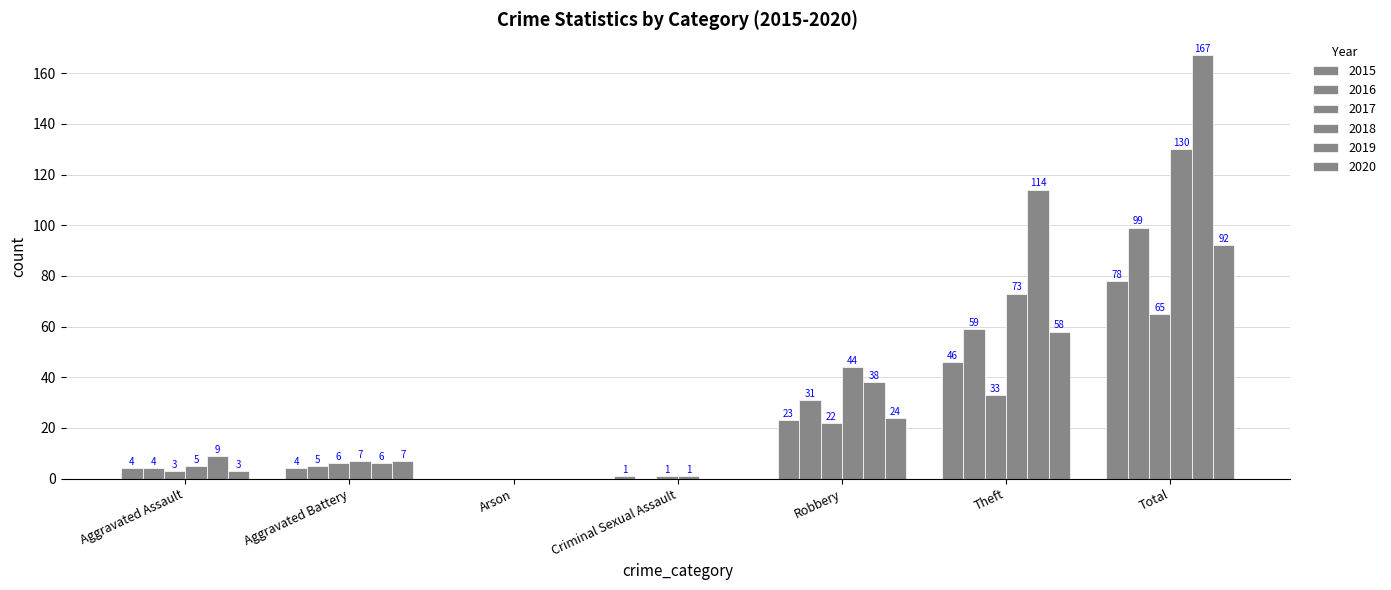

Where does the 2019 series first go above 9?

Robbery